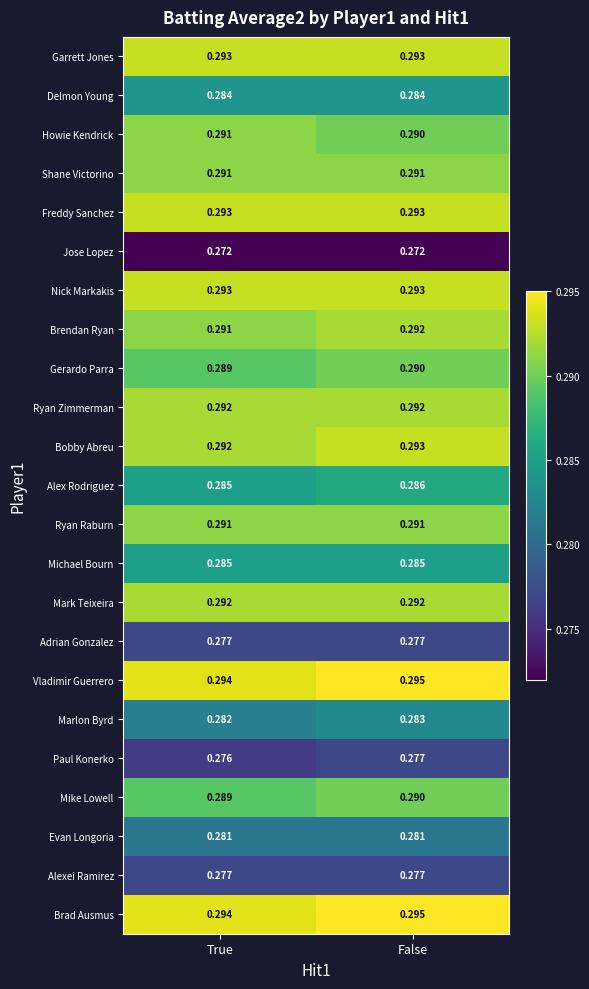

Where is Vladimir Guerrero nearest to the value 0?

True